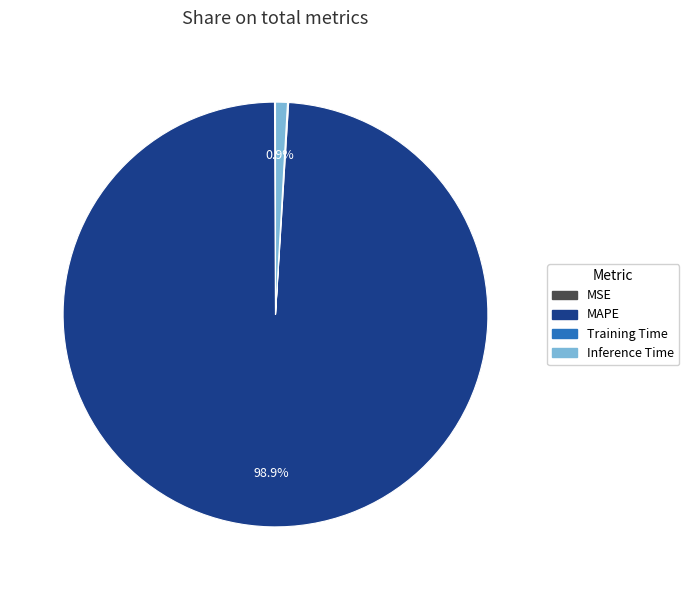

Which slice is the largest?

MAPE